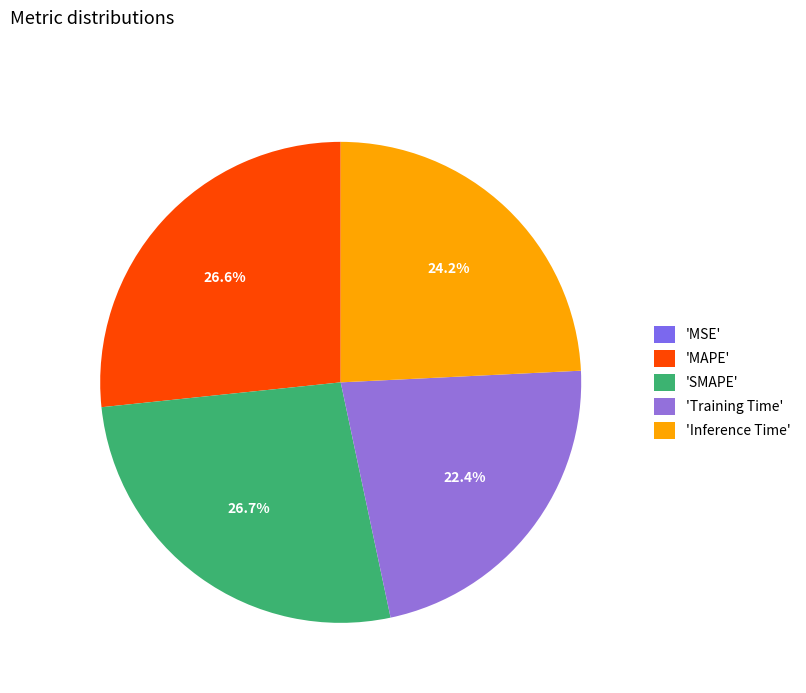

To the nearest percent, what is the difference between the largest and smallest slice percentages?

27%